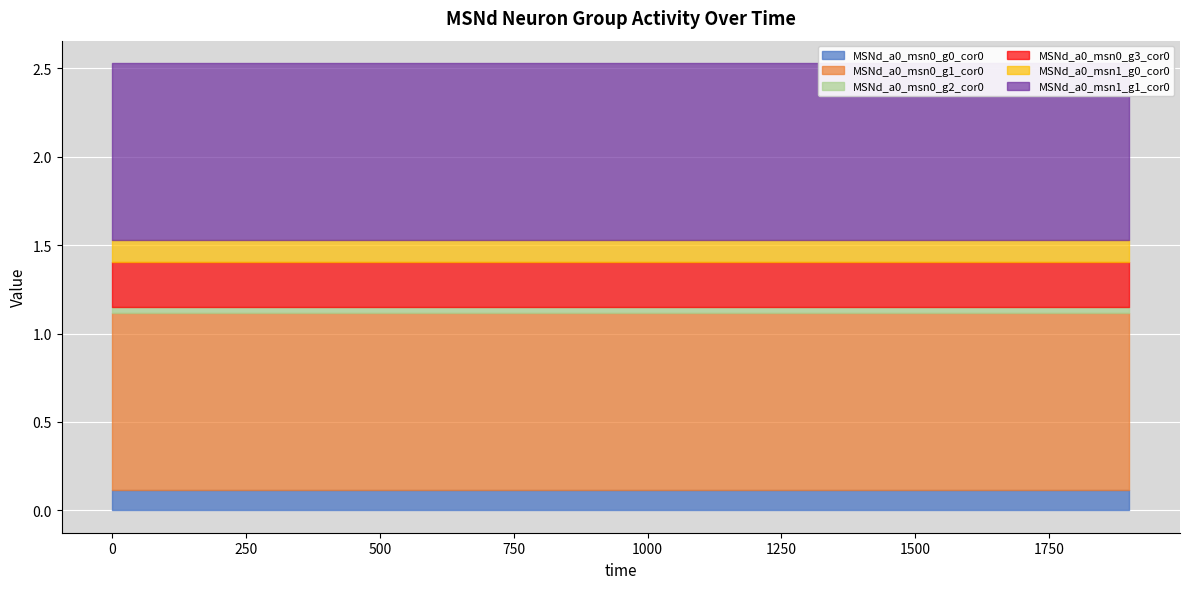

What is the value of the MSNd_a0_msn0_g3_cor0 point at the 8th from the left?

0.2